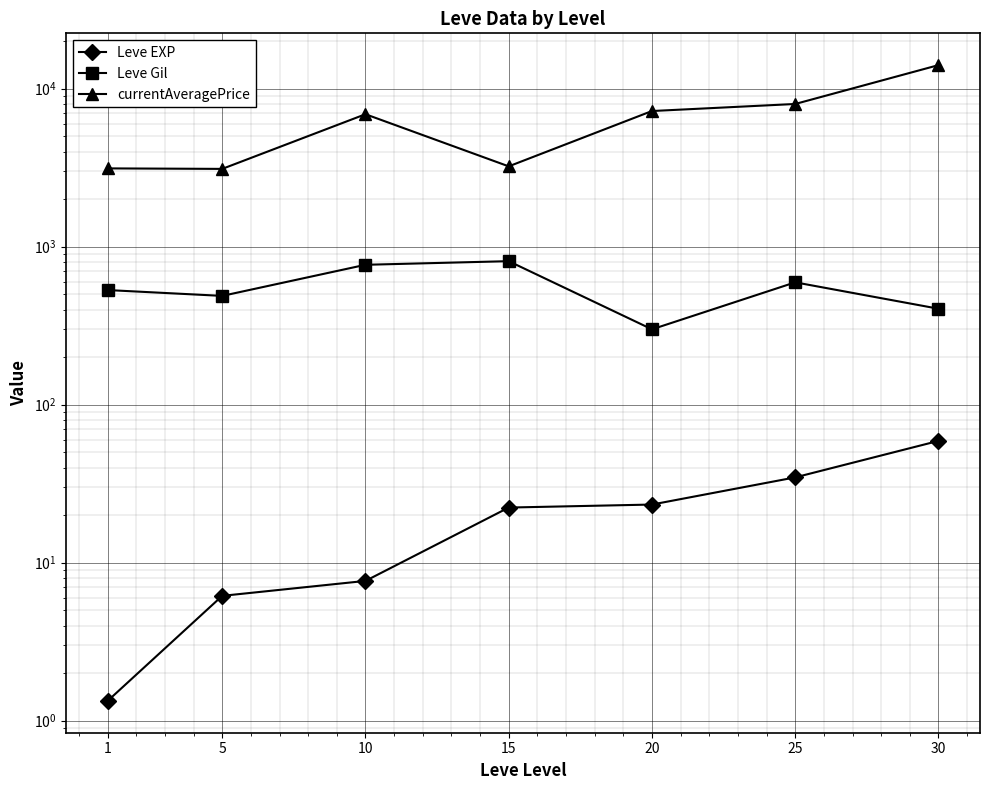

What is the difference between the second highest and second lowest values in the currentAveragePrice series?

4875.5